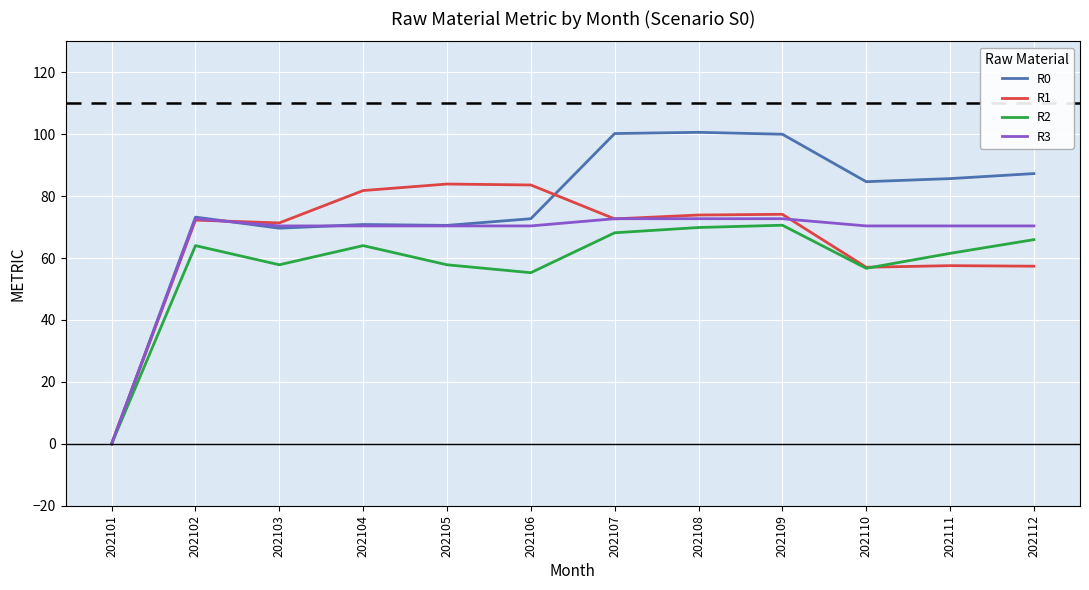

How many lines are shown in the chart?

4